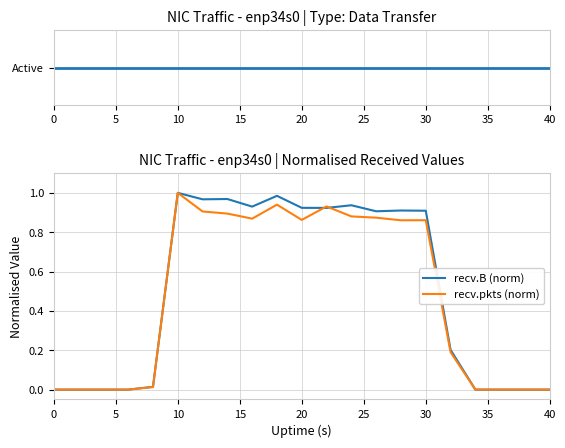

True or false: recv.B (norm) has a value of 0.0 at 0.

True